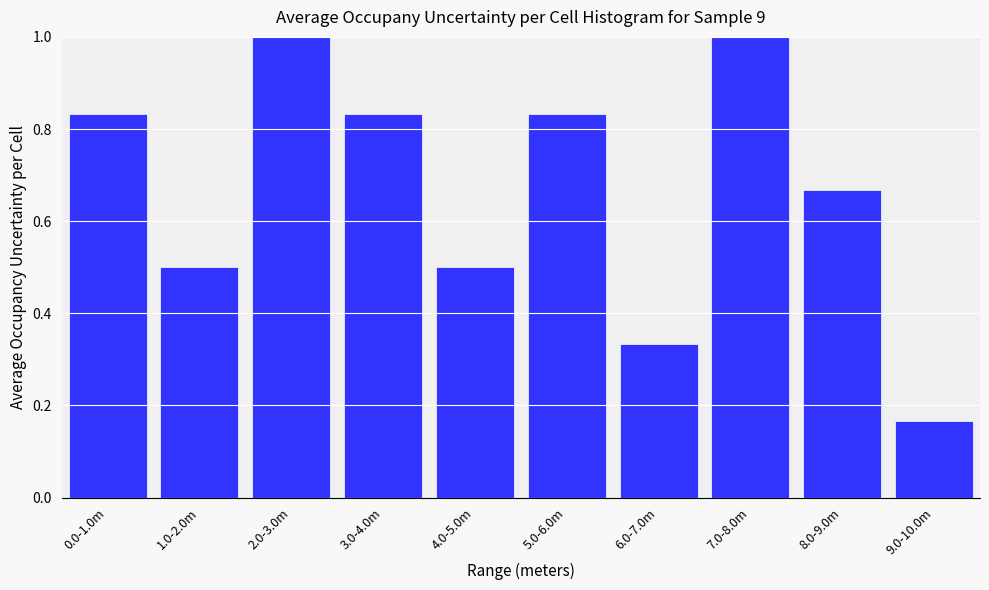

True or false: the data shows 0.2 at 1.0-2.0m.

False